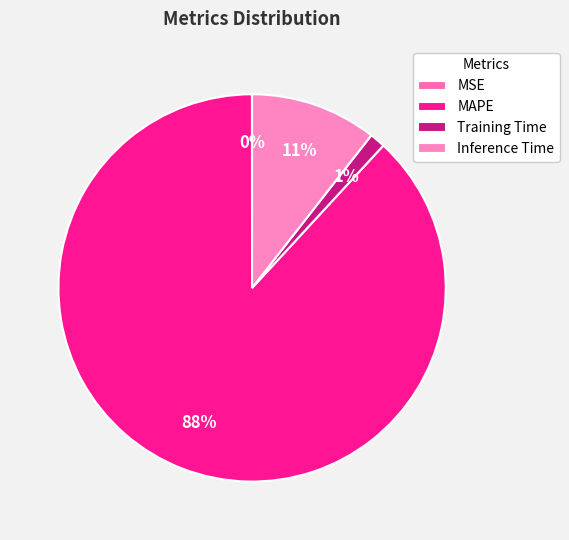

How many slices are in this pie chart?

4